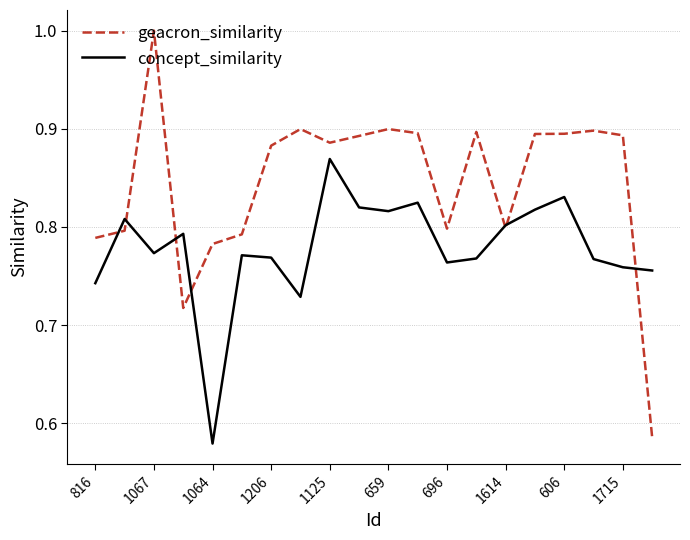

How many categories are shown in the chart?

20